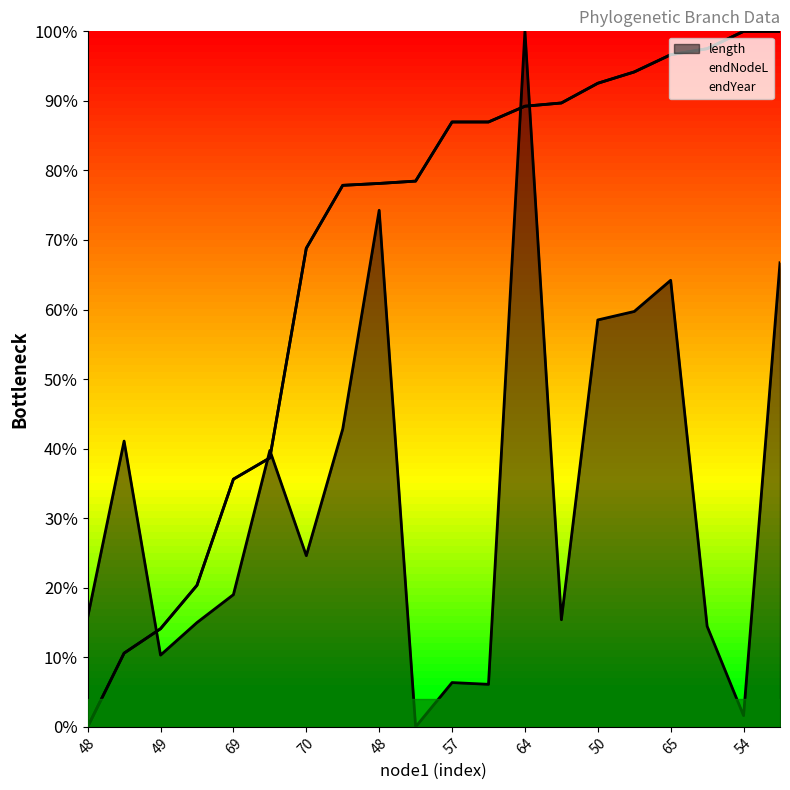

How many values in length are above zero?

19